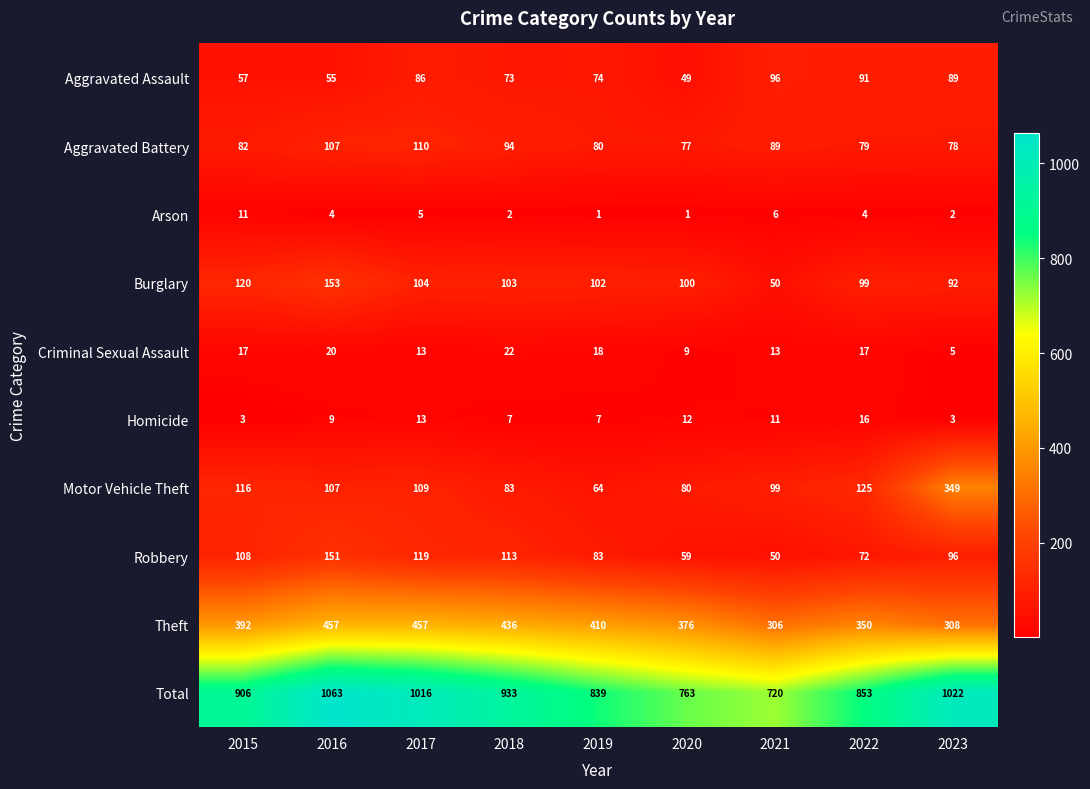

Which series has the widest spread of values?

Total